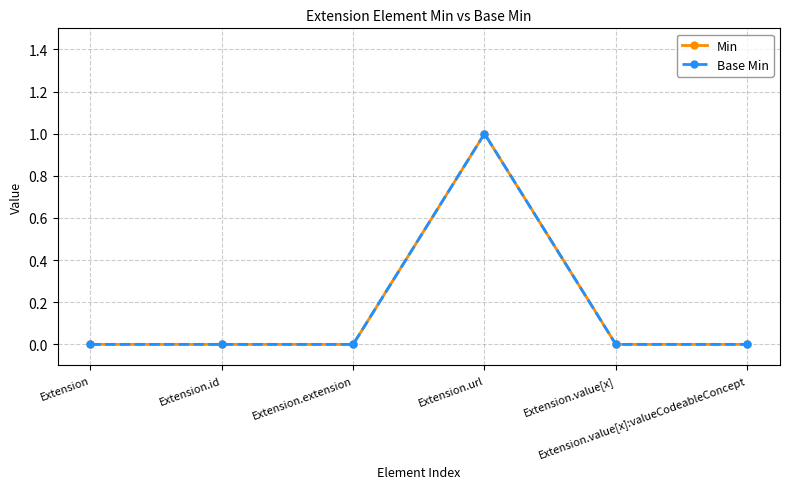

List the labels in order of Min value, smallest first.

Extension, Extension.id, Extension.extension, Extension.value[x], Extension.value[x]:valueCodeableConcept, Extension.url